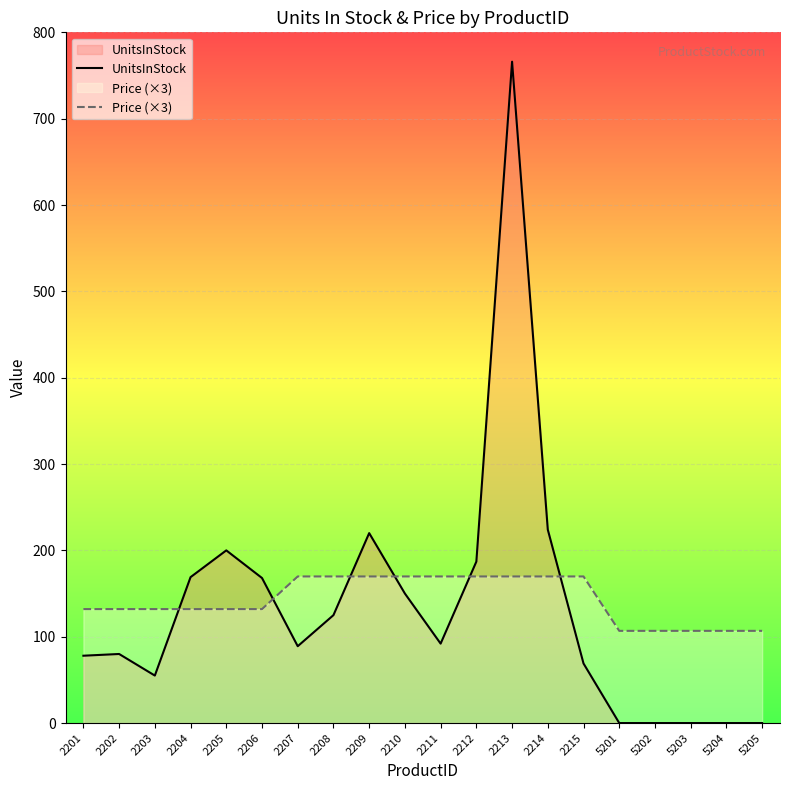

Which series ends up on top after the final intersection of UnitsInStock and Price (×3)?

Price (×3)